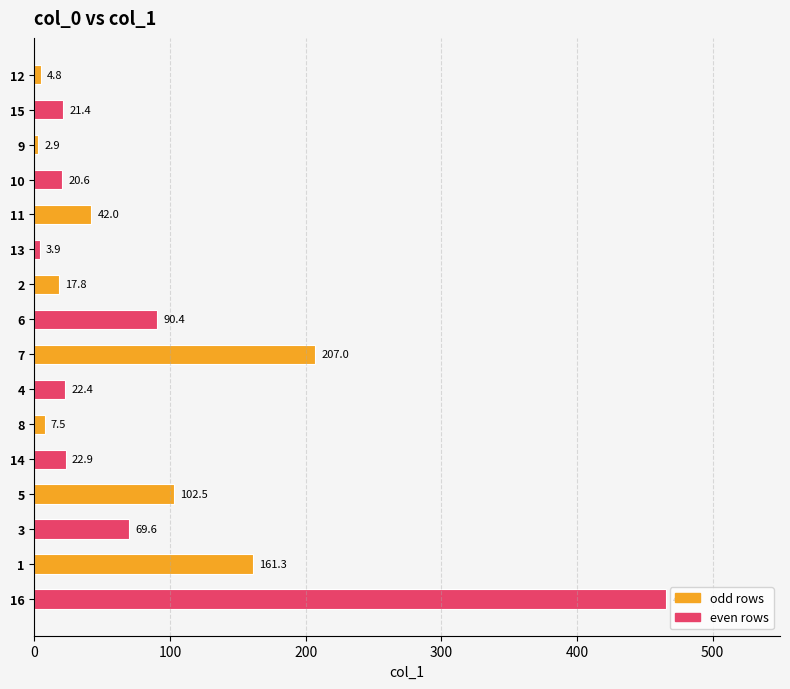

Rank the categories by value from highest to lowest.

16, 7, 1, 5, 6, 3, 11, 14, 4, 15, 10, 2, 8, 12, 13, 9